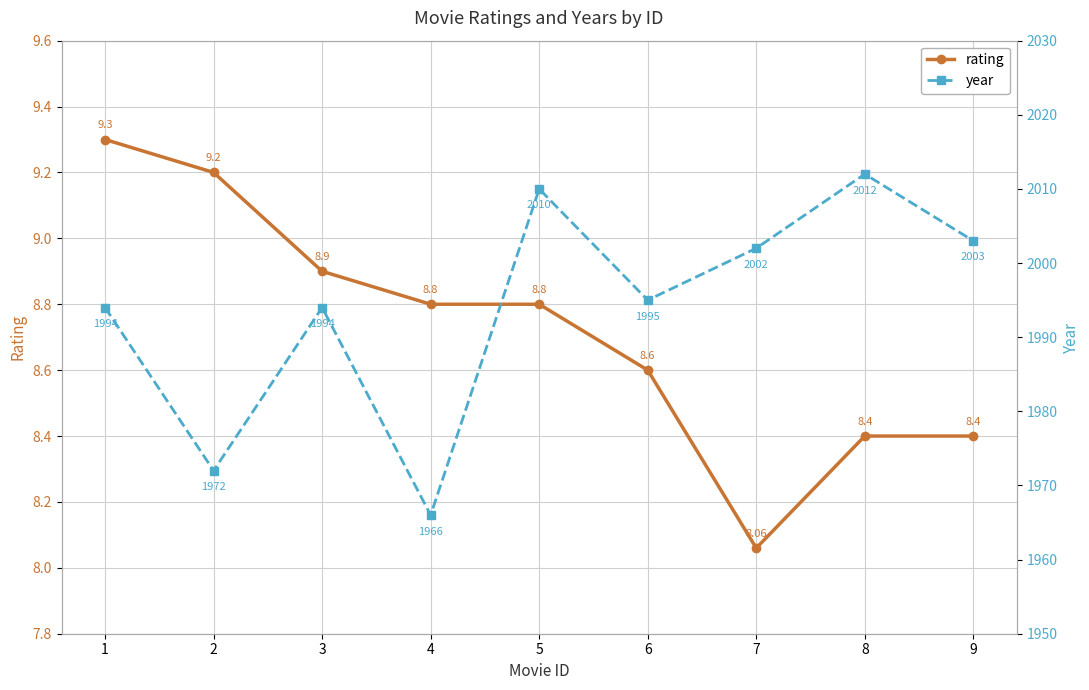

What is the difference between the maximum and minimum values in the rating series?

1.2